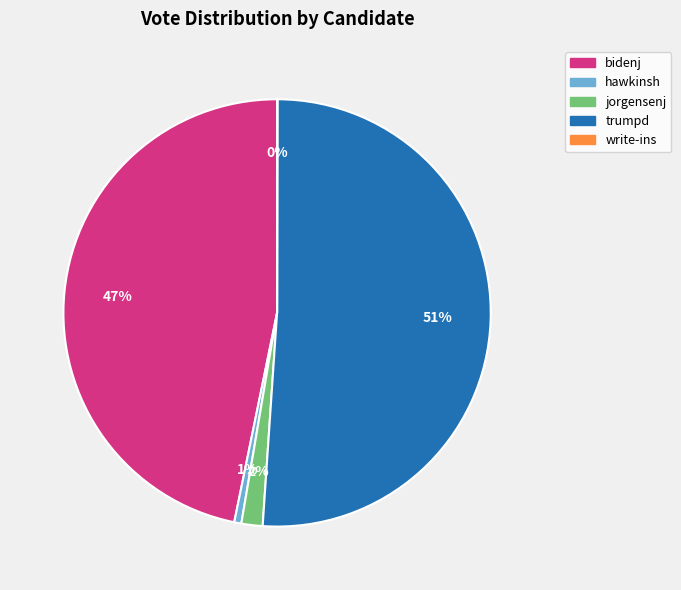

Between jorgensenj and hawkinsh, which is larger?

jorgensenj